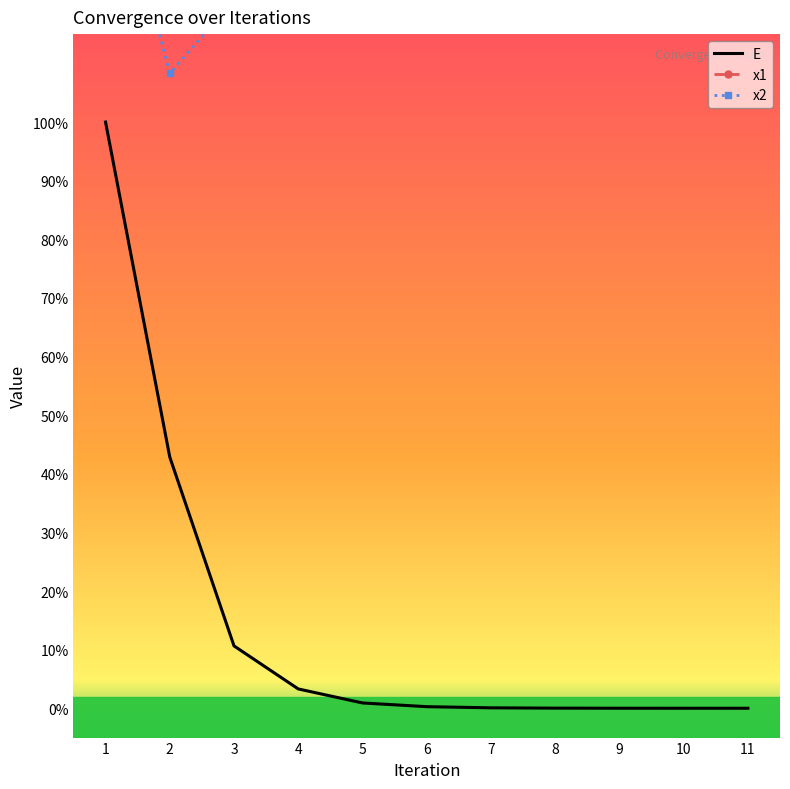

What is the sum of all E values?

1.6